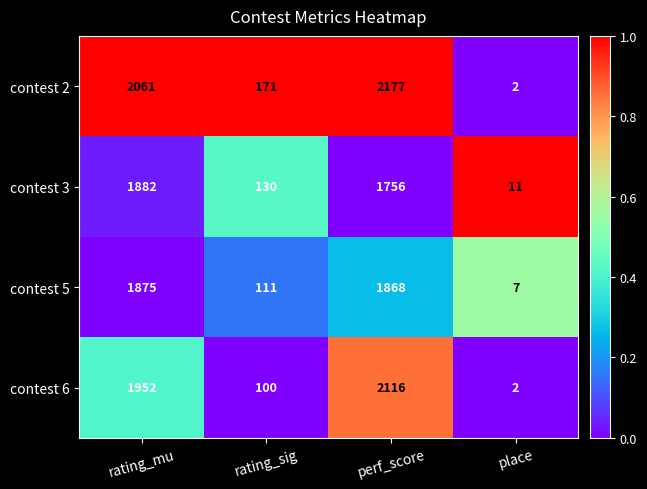

Which series has the largest total across all categories?

contest 2